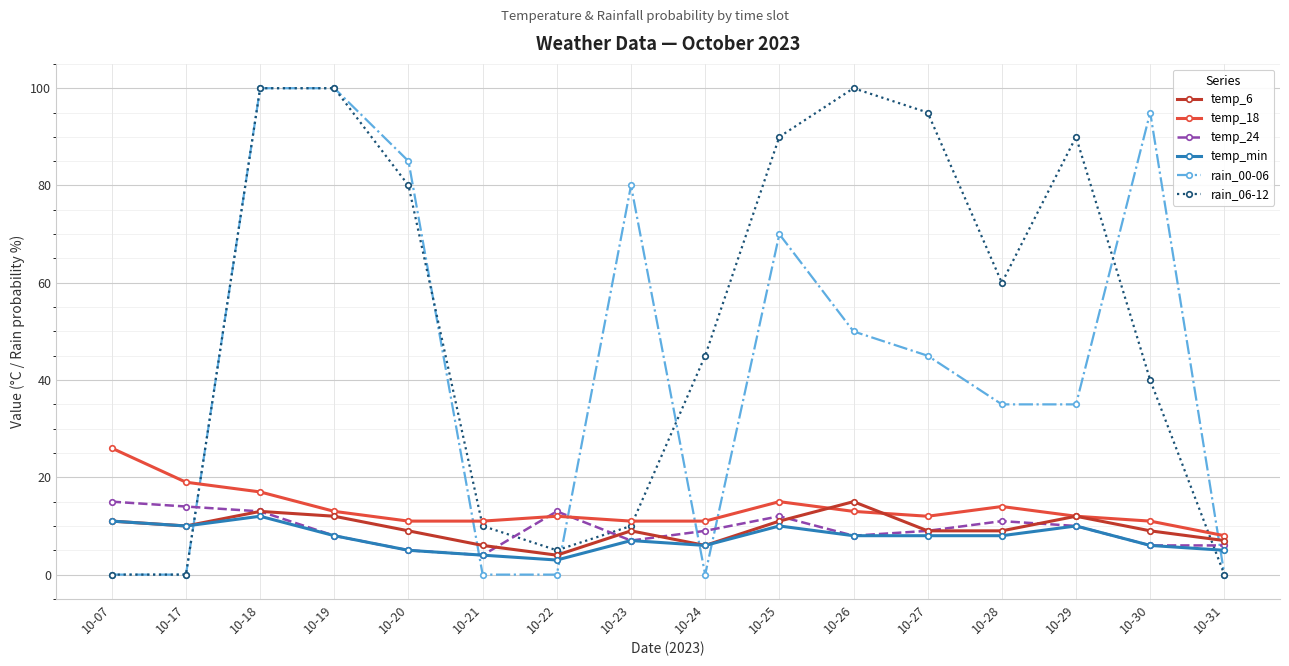

True or false: rain_00-06 and temp_min cross at least once.

True